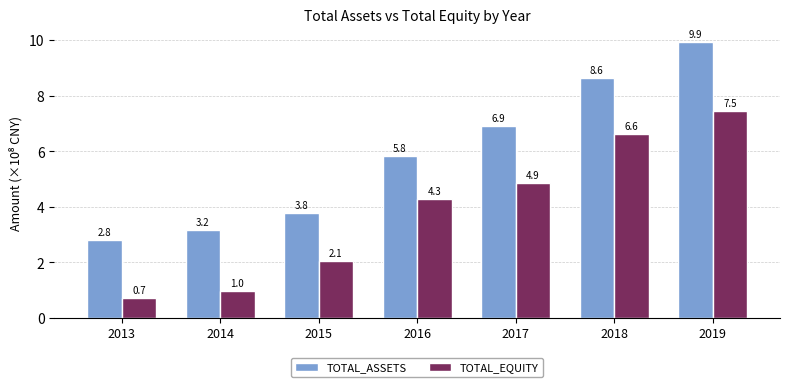

Reading left to right, what are all the values shown in this chart?

TOTAL_ASSETS: 2013=2.8	2014=3.2	2015=3.8	2016=5.8	2017=6.9	2018=8.6	2019=9.9
TOTAL_EQUITY: 2013=0.7	2014=1.0	2015=2.1	2016=4.3	2017=4.9	2018=6.6	2019=7.5